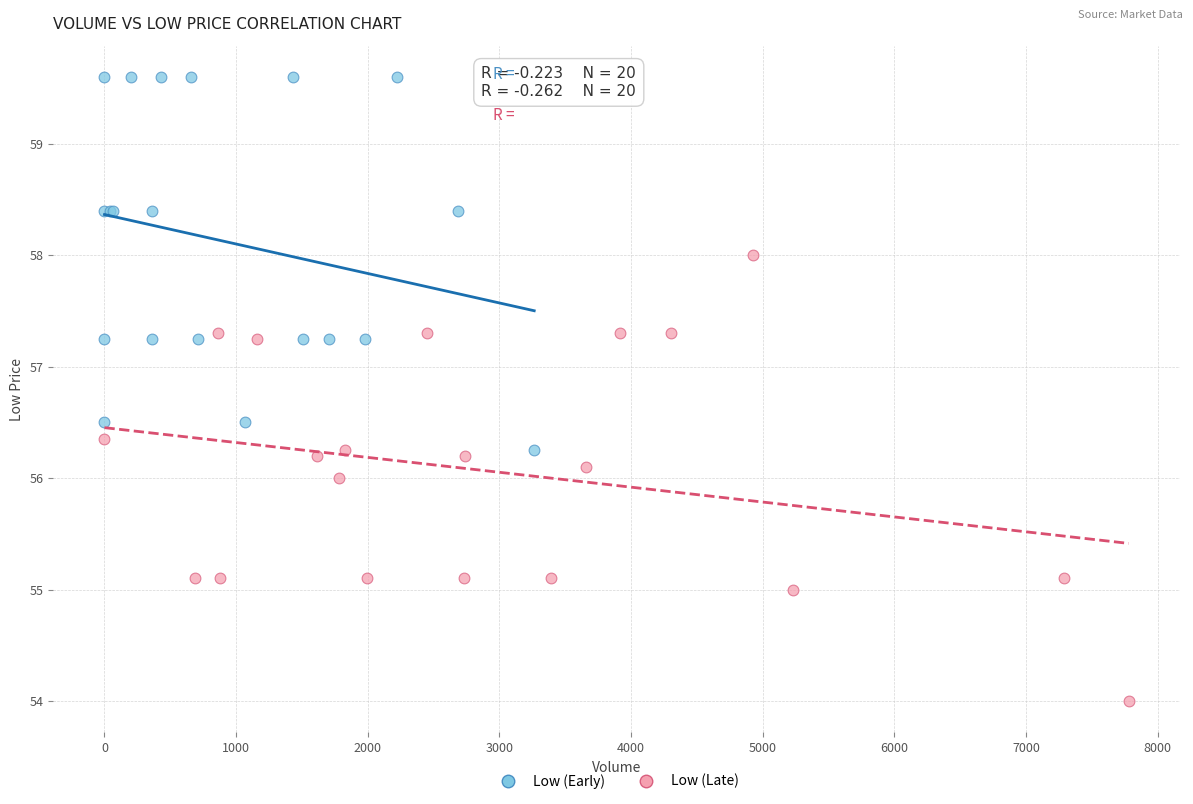

Which series has the widest spread of Y values?

Low (Late)